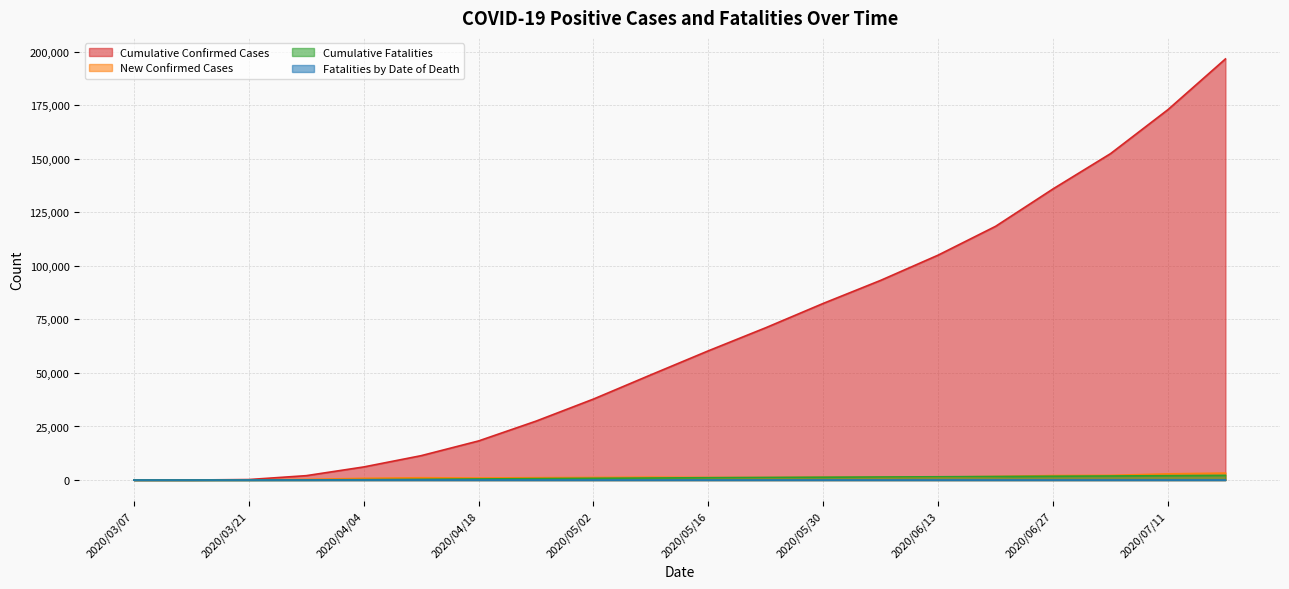

Which series has the largest total across all categories?

Cumulative Confirmed Cases